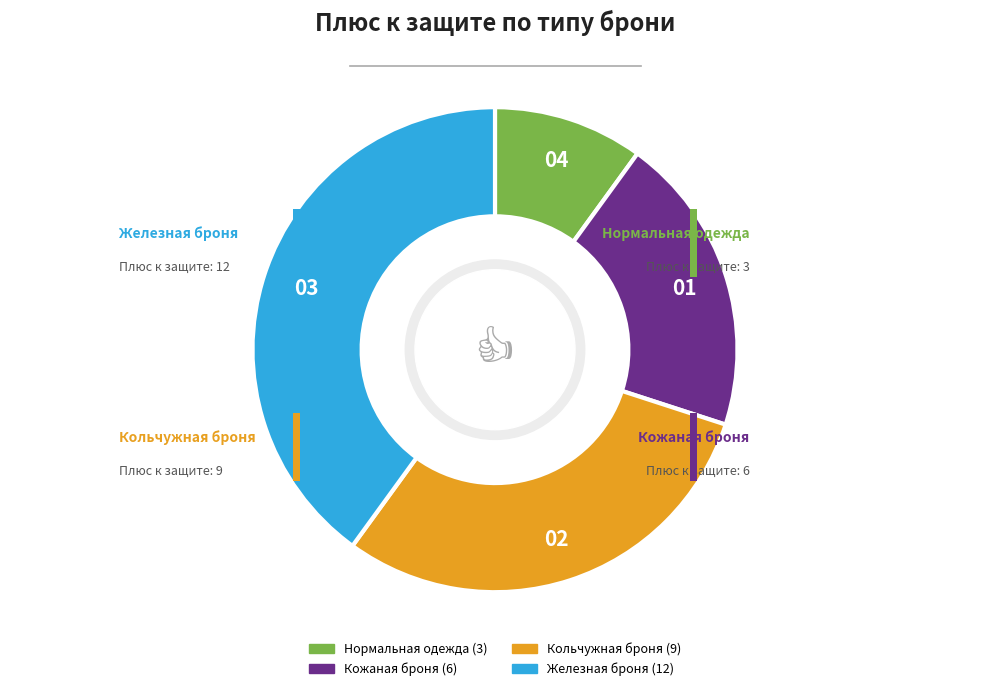

Is it true that Кольчужная броня is 30% of the pie?

True